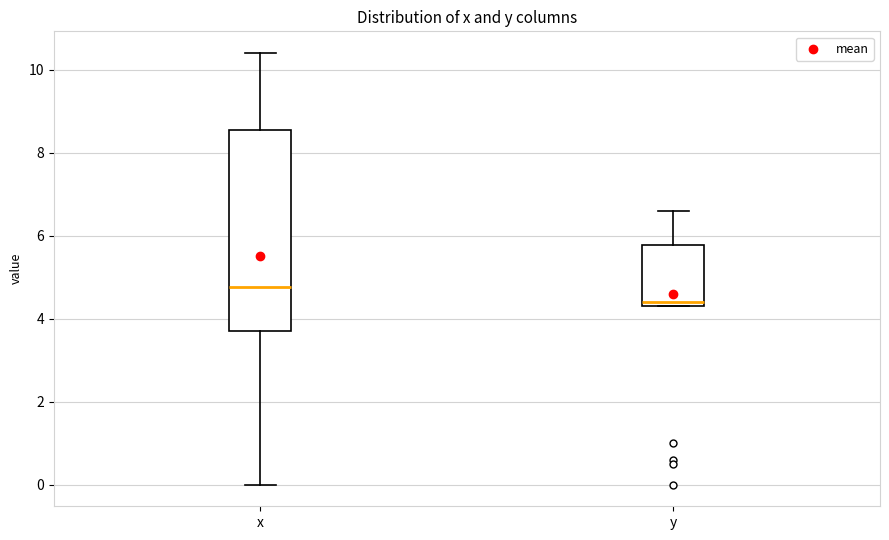

Reading left to right, read every box against the y-axis: the position of its median line, the range the box covers, and the ends of its whiskers. The values are not printed on the chart, so give them approximately, as read against the axis.

x: median 4.8, box 3.8 to 8.6, whiskers 0.0 to 10.4
y: median 4.4 (just above the box's lower edge), box 4.4 to 5.8, whiskers 4.4 to 6.6